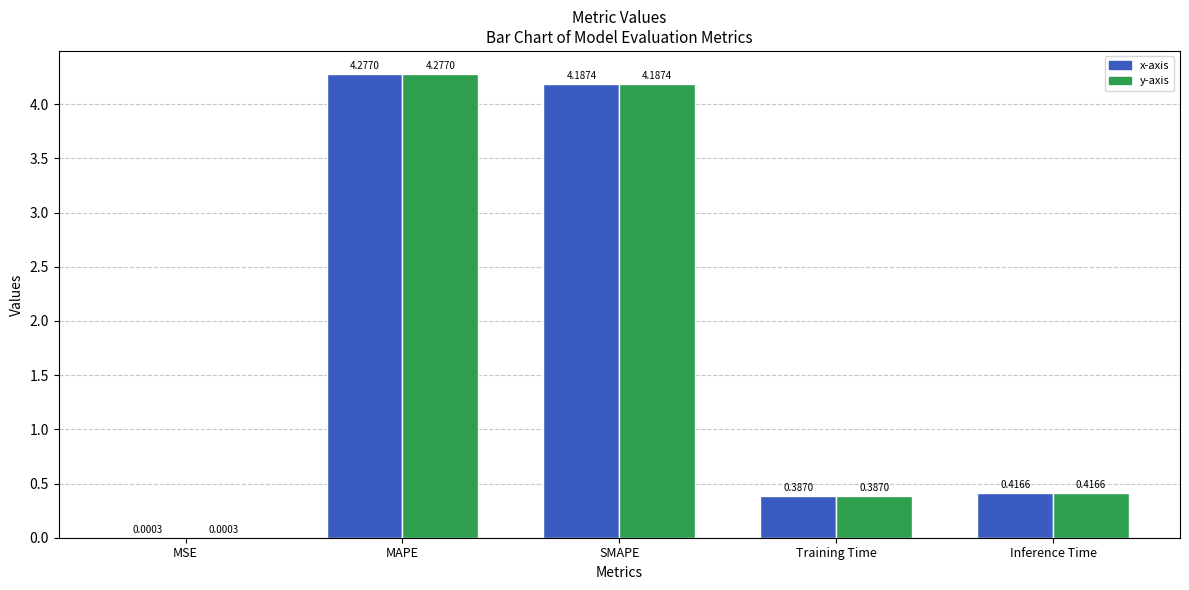

Which label corresponds to the largest value in the chart?

MAPE